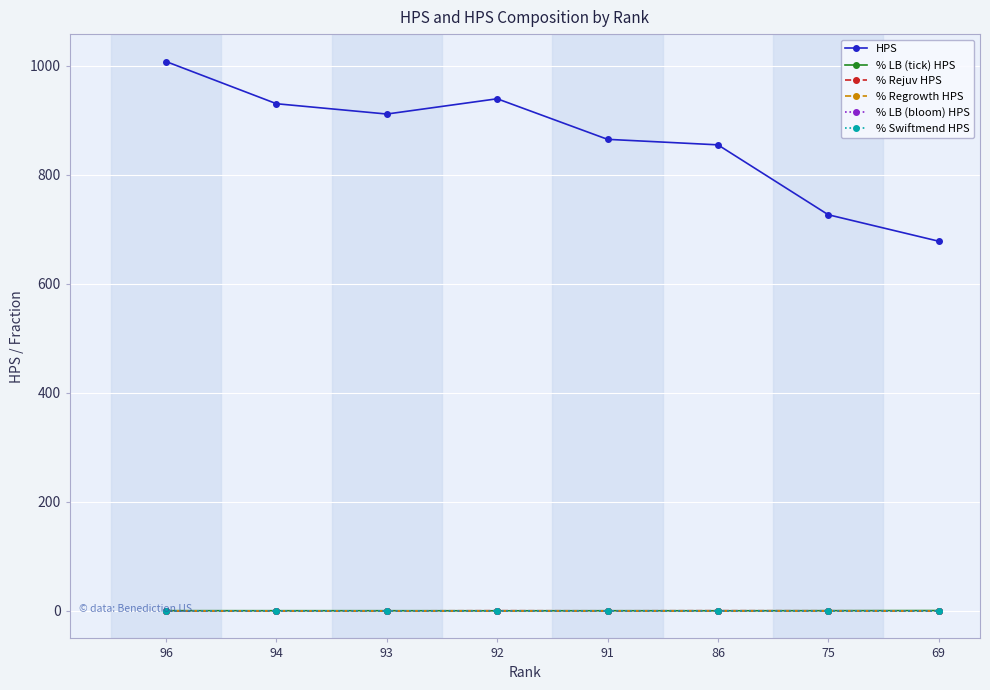

What are all the series names shown in the legend?

HPS, % LB (tick) HPS, % Rejuv HPS, % Regrowth HPS, % LB (bloom) HPS, % Swiftmend HPS